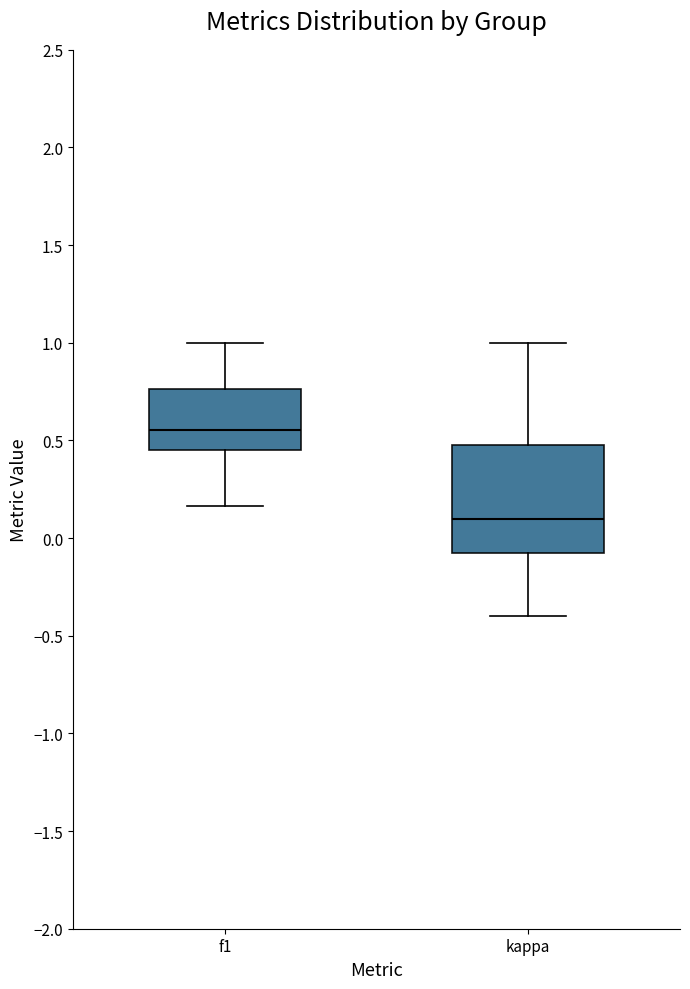

Which box's median line is the highest?

f1